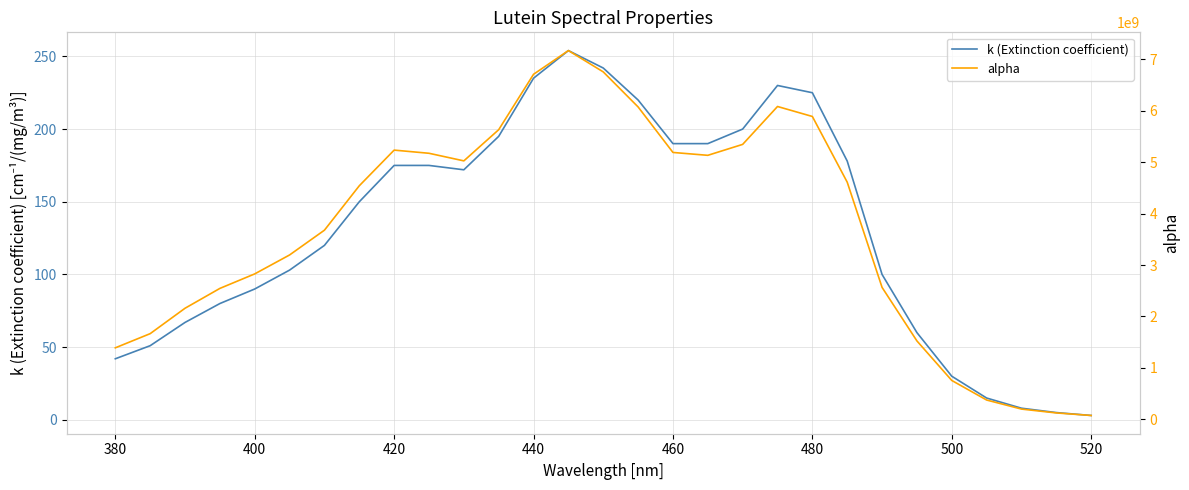

What is the minimum value for k (Extinction coefficient)?

3